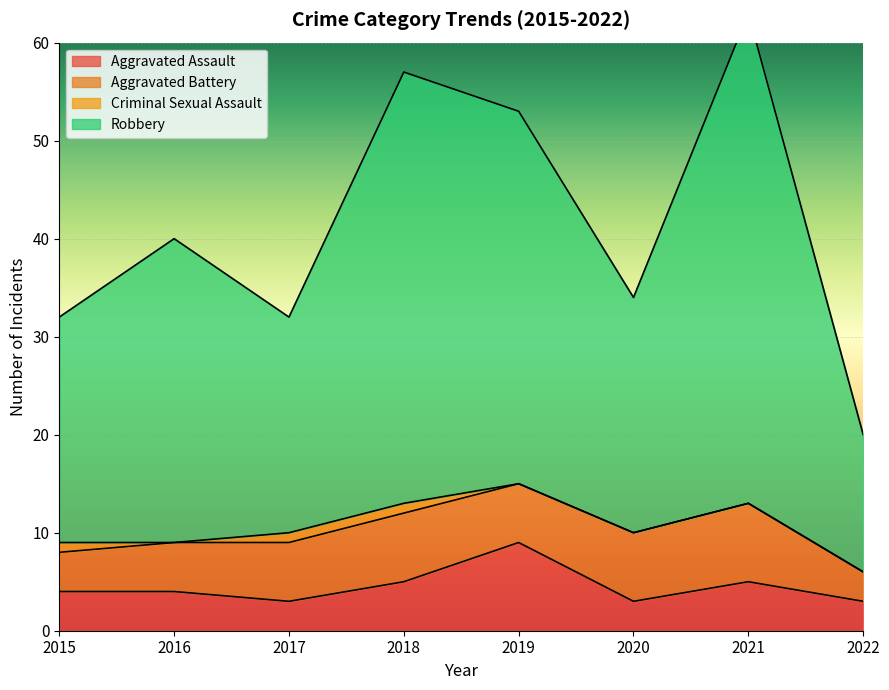

True or false: Robbery has more than 0 interior local peaks.

True